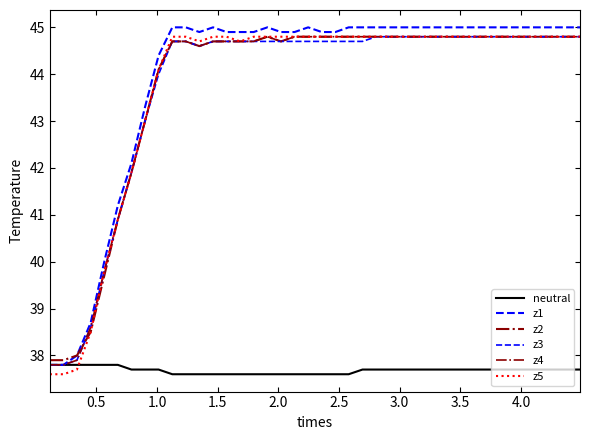

What is the label of the 38th point from the right?

1.0